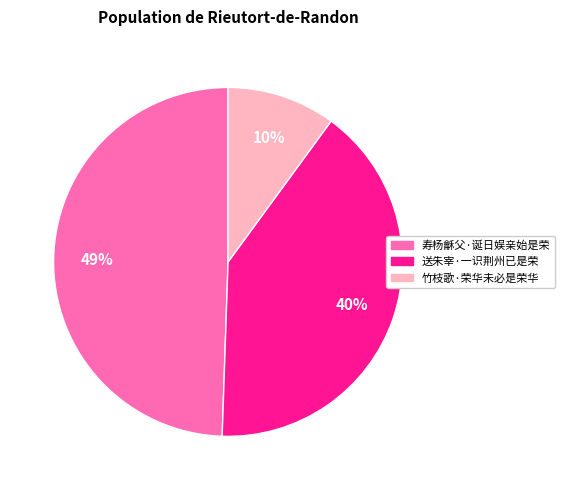

What is the largest slice in the pie chart?

寿杨龢父·诞日娱亲始是荣